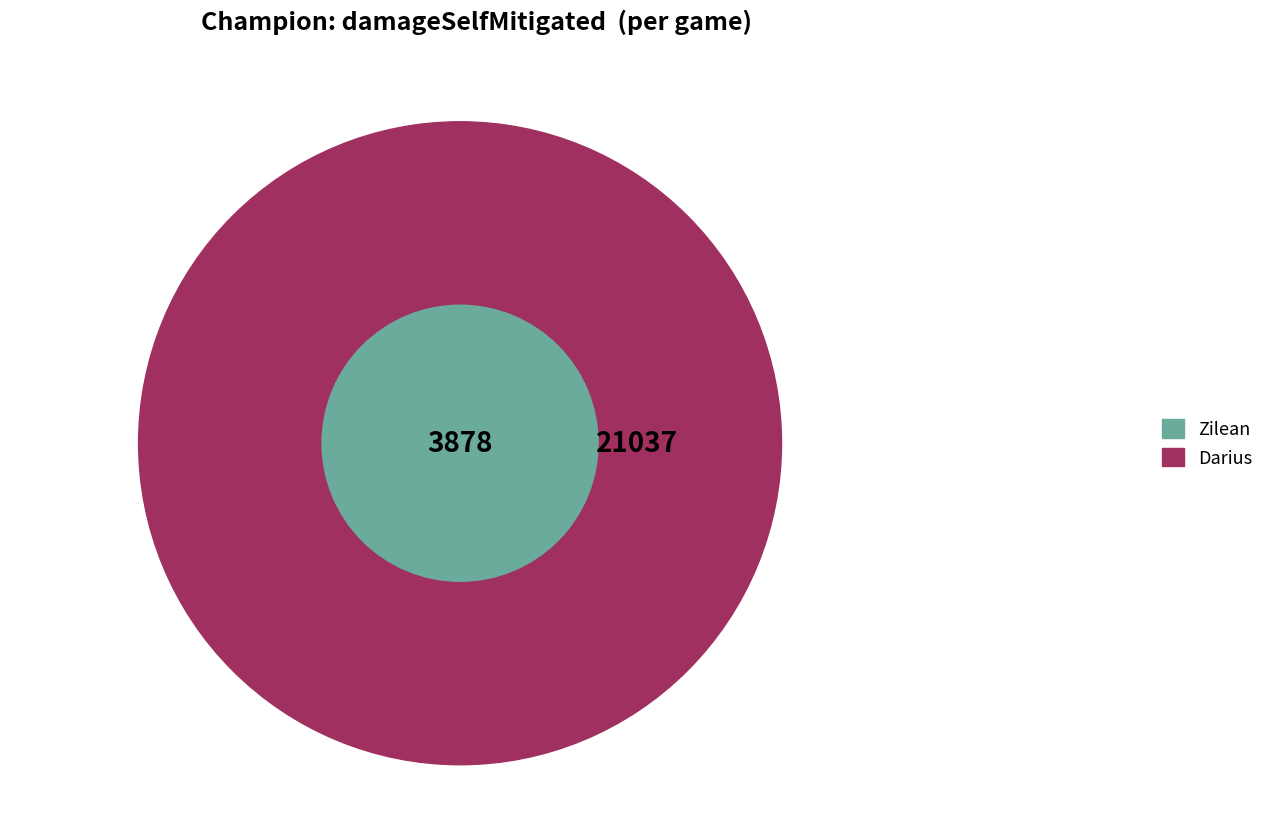

Which slice is the smallest?

Zilean